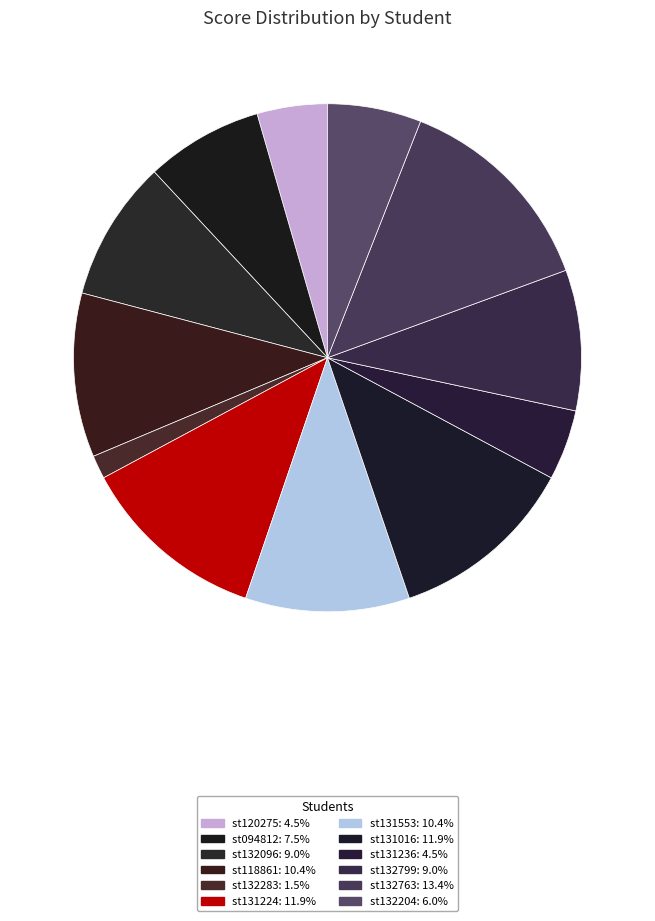

Which has a higher value, st131553 or st094812?

st131553